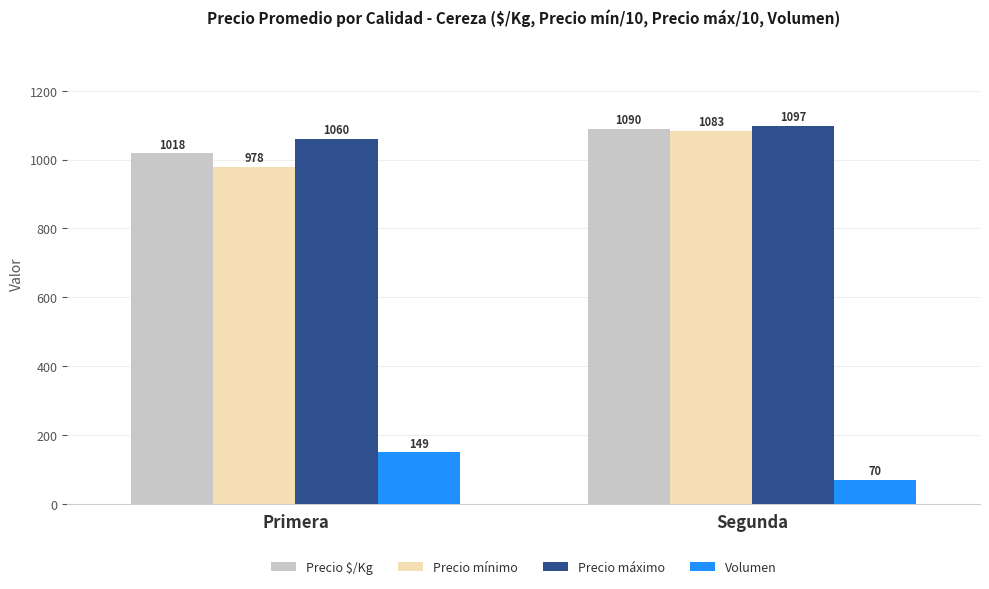

How many groups of bars are there?

2